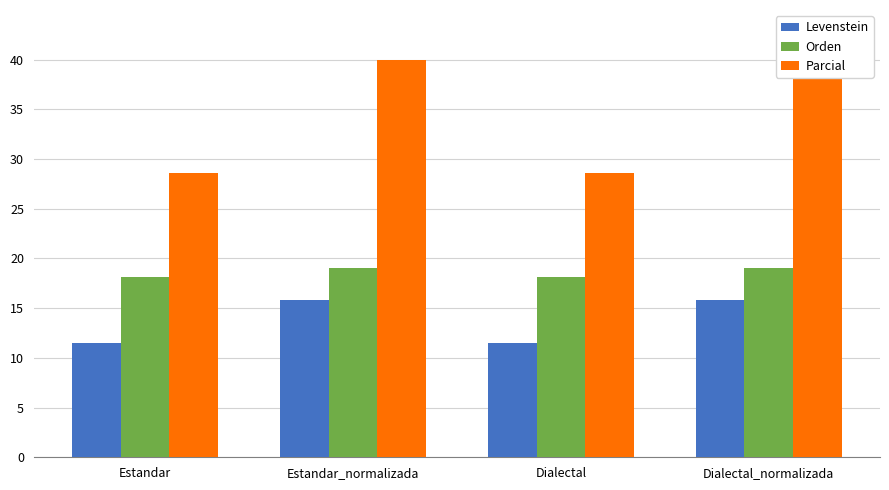

Rank the series at Dialectal from highest to lowest value.

Parcial, Orden, Levenstein